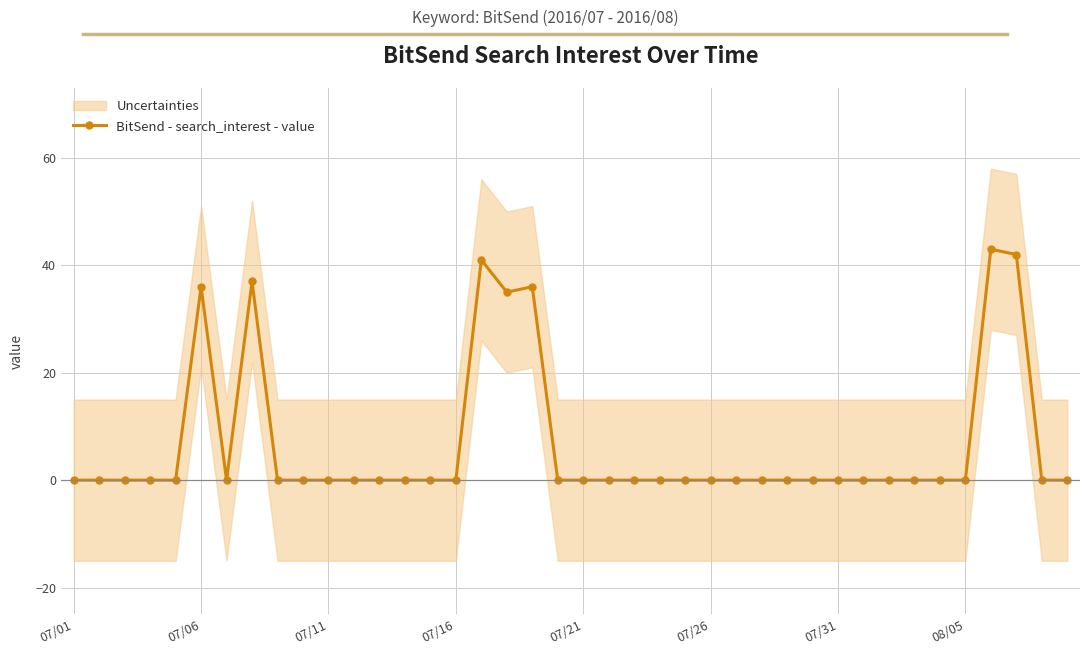

Count the number of categories in the chart.

40